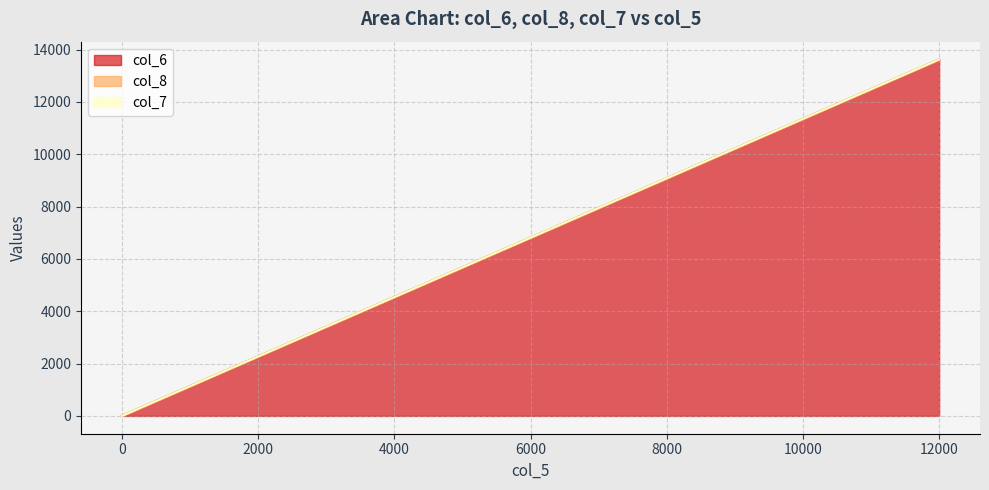

At which category is the sum across all series the highest?

12000